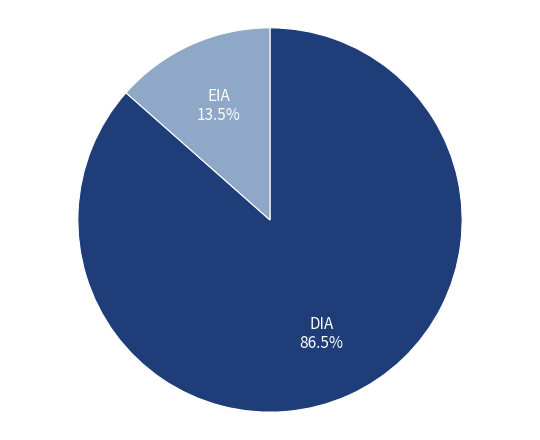

To the nearest percent, what is the combined percentage of DIA and EIA?

100%